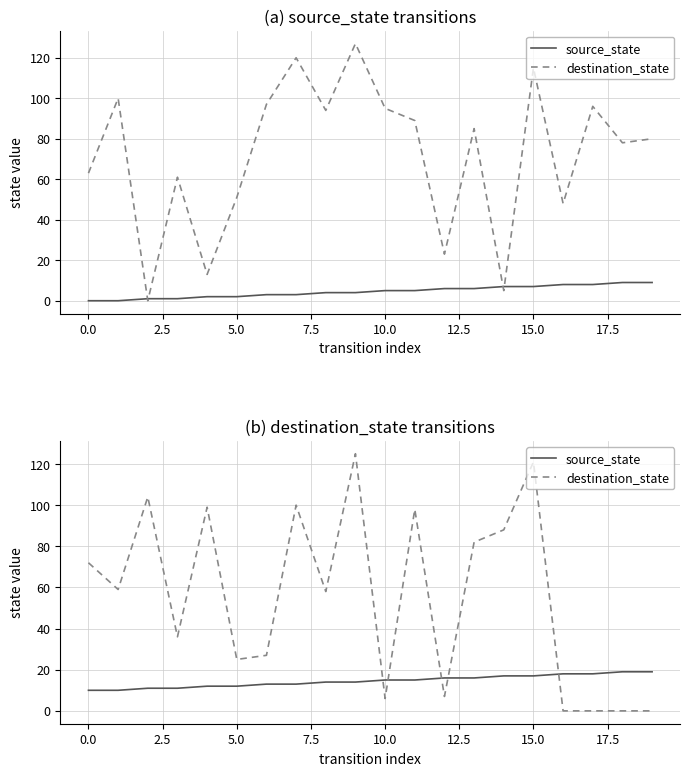

What is the average value of the source_state series?

14